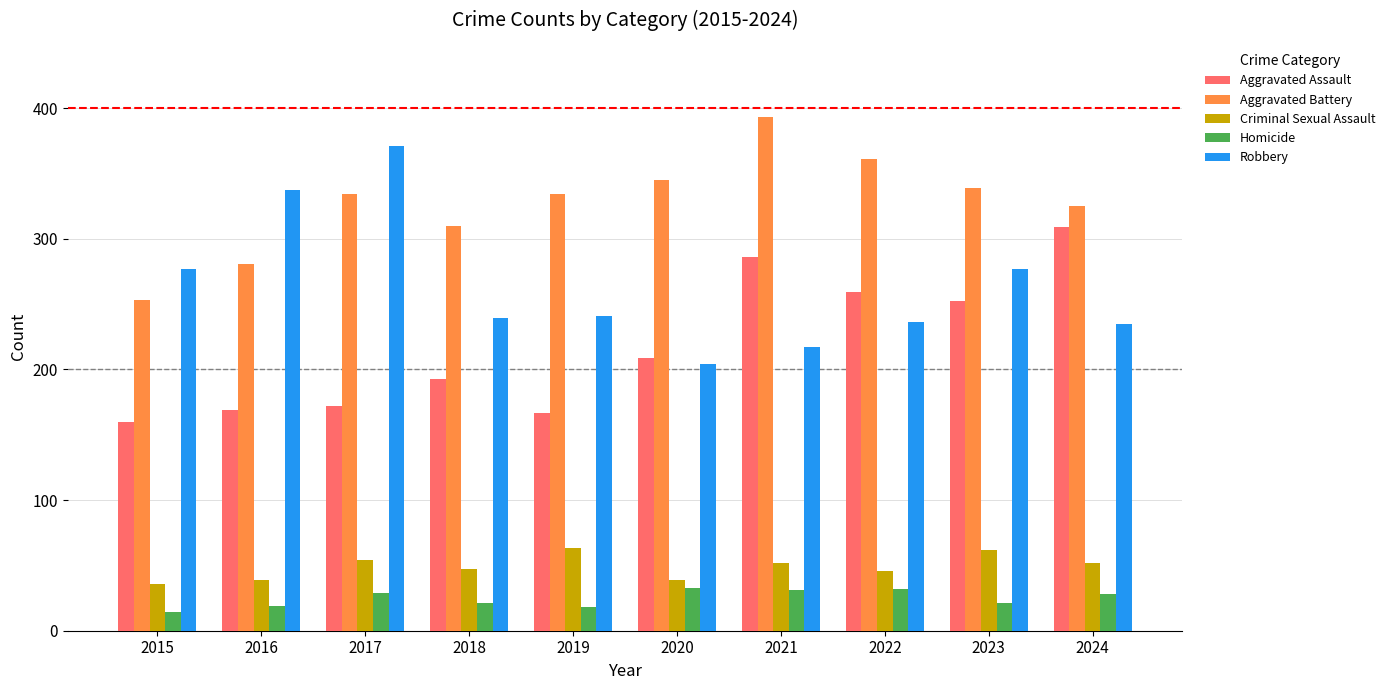

What are all the series names shown in the legend?

Aggravated Assault, Aggravated Battery, Criminal Sexual Assault, Homicide, Robbery